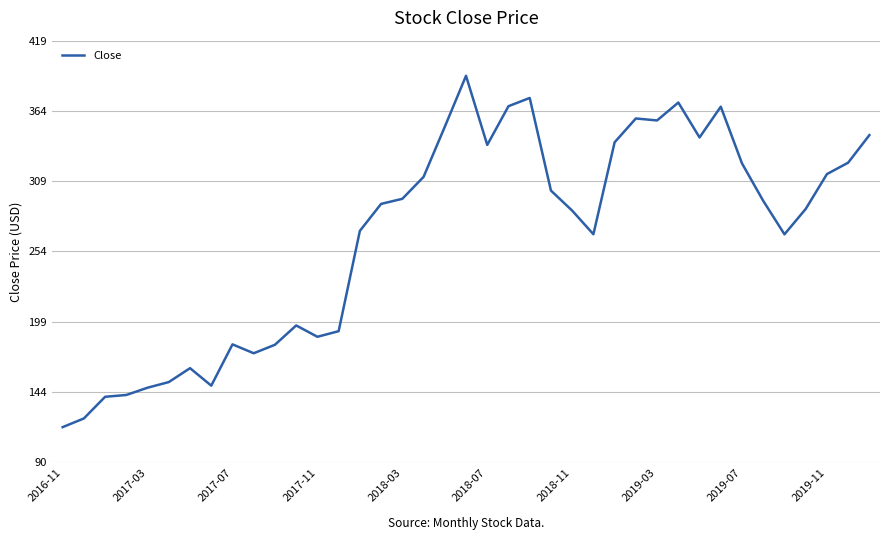

What is the greatest value displayed?

391.4